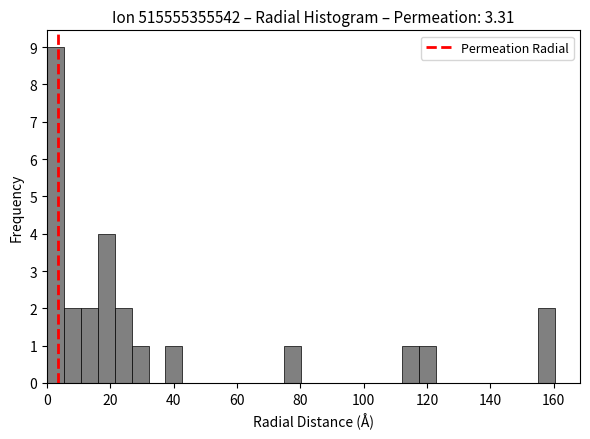

Read against the x-axis, roughly where is the centre of the tallest bar?

2